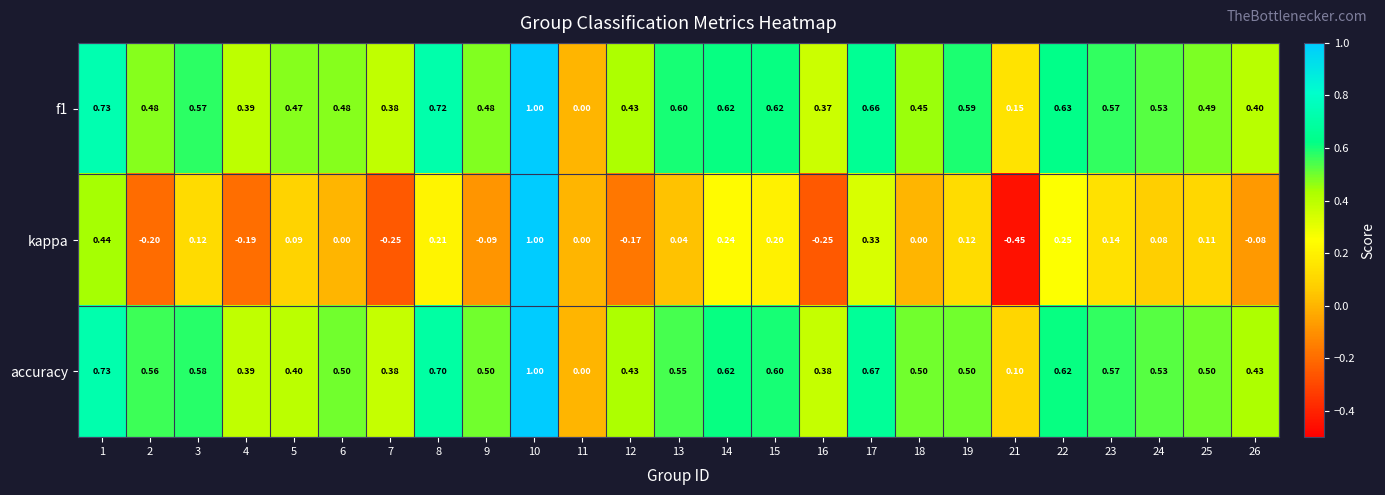

Which series has the widest spread of values?

kappa